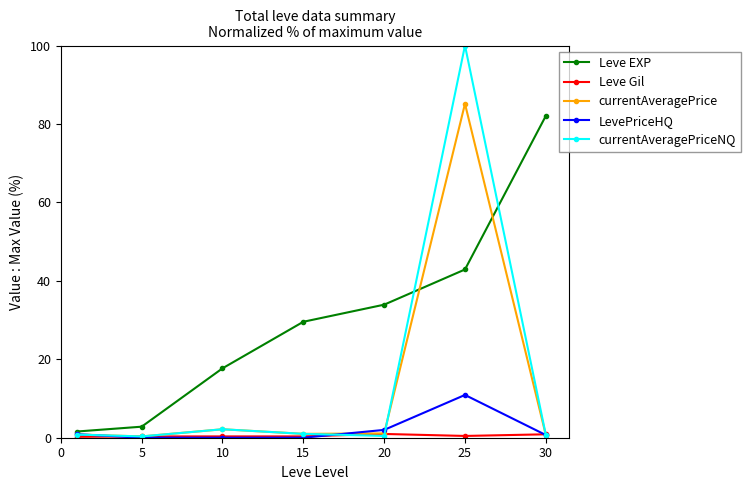

How many lines are shown in the chart?

5